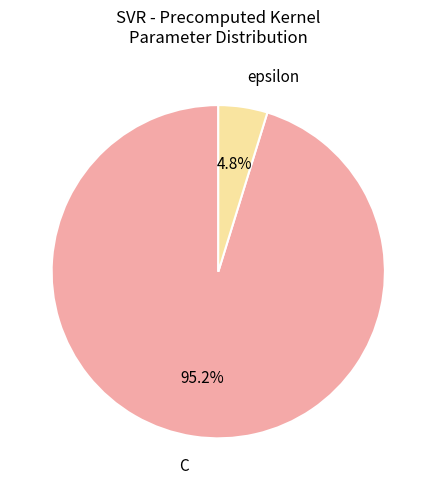

Which slice is the largest?

C